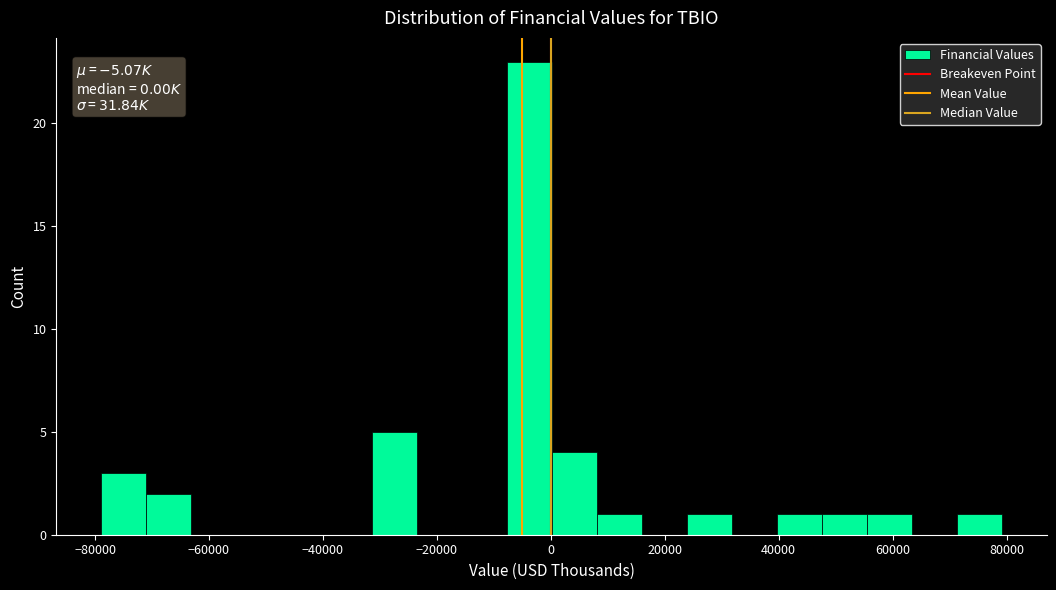

Read against the x-axis, roughly where is the centre of the tallest bar?

-4000